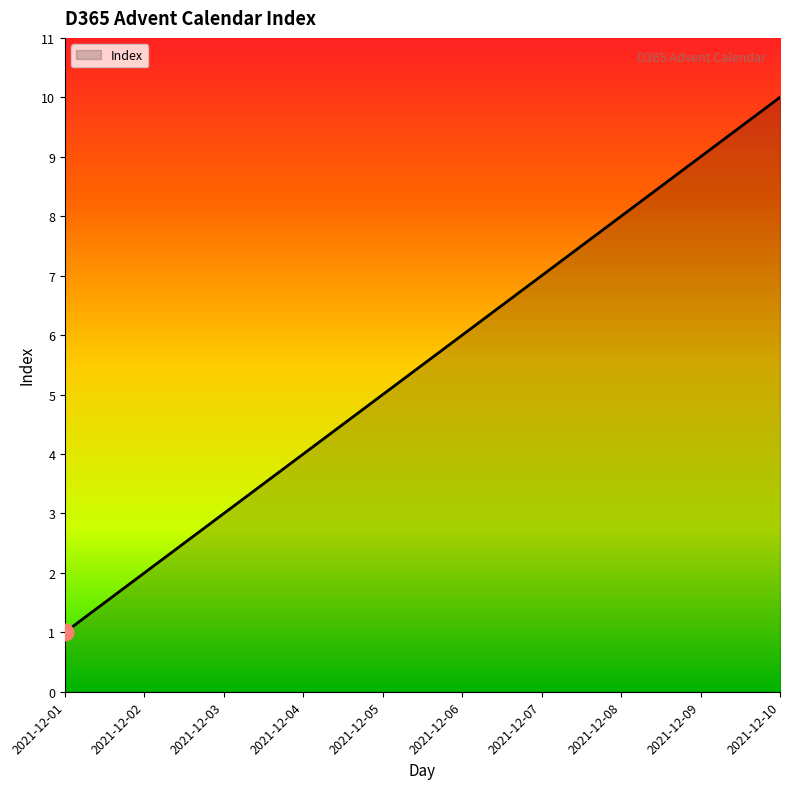

Which label corresponds to the smallest value in the chart?

2021-12-01